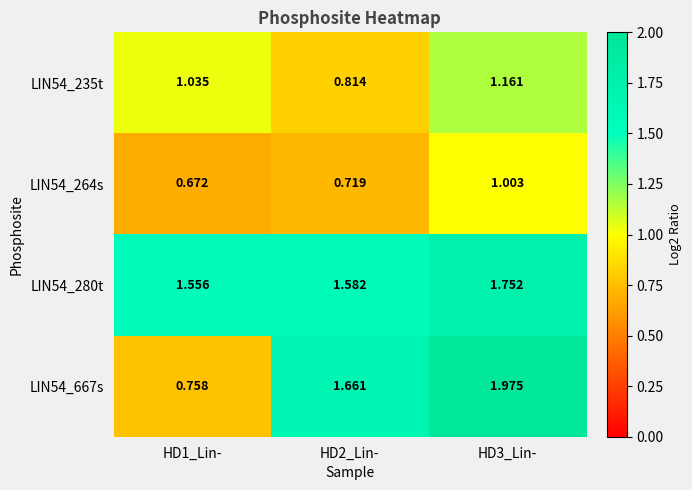

At how many categories does at least one series exceed 1?

3